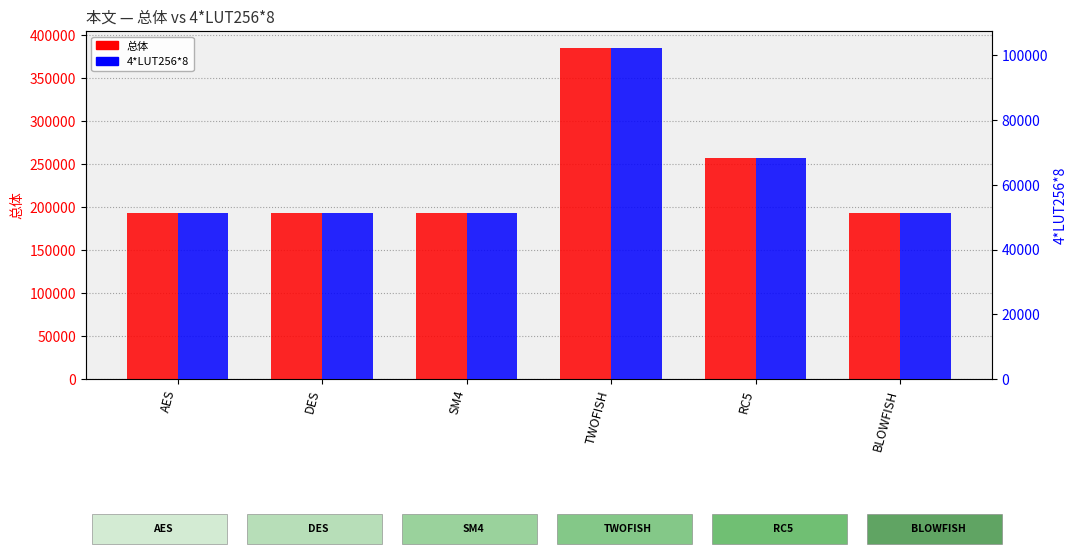

What is the maximum value for 总体?

385818.8